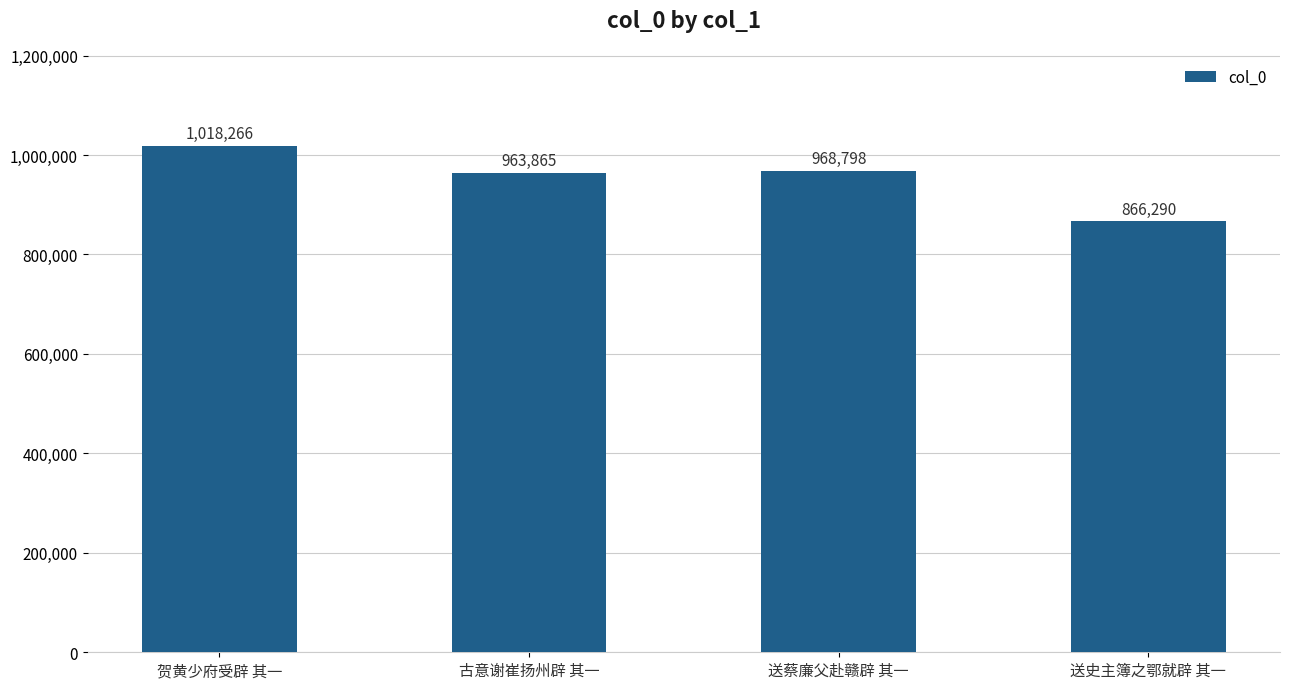

List the labels in order of value, smallest first.

送史主簿之鄂就辟 其一, 古意谢崔扬州辟 其一, 送蔡廉父赴赣辟 其一, 贺黄少府受辟 其一